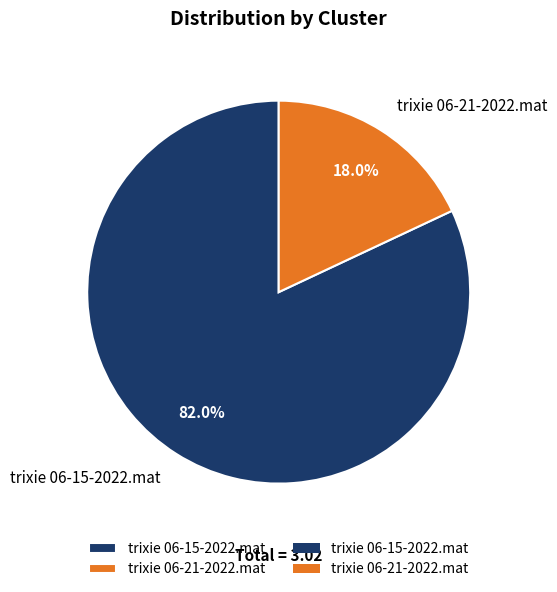

Which slice is the smallest?

trixie 06-21-2022.mat